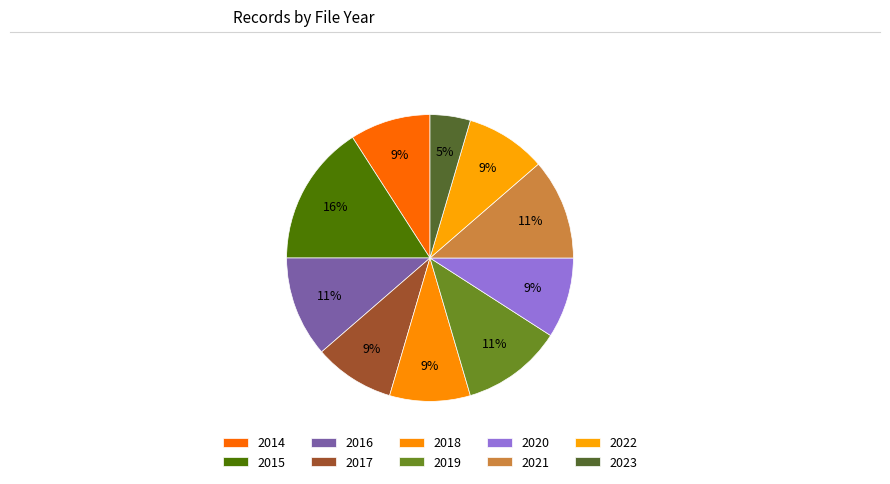

Is there a majority slice in this chart?

No